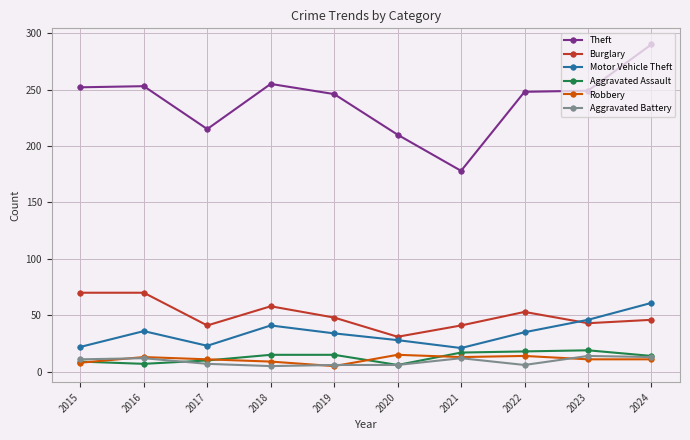

What is the spread (max minus min) of values at 2018?

250